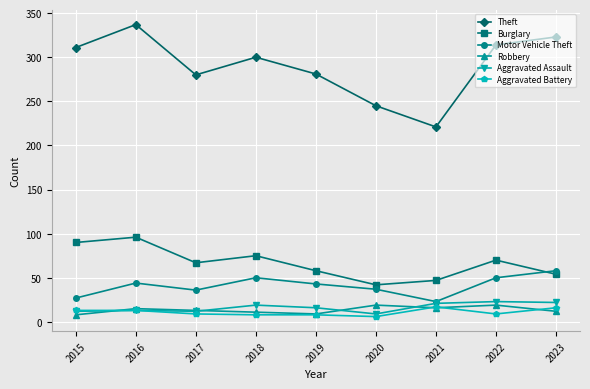

At which label does Theft first exceed 300?

2015